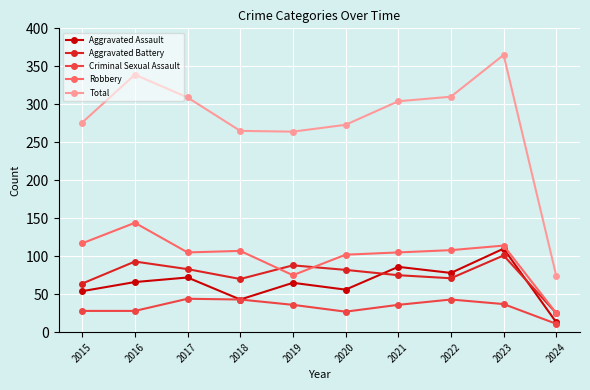

What is the value of the Criminal Sexual Assault point at the 5th from the left?

36